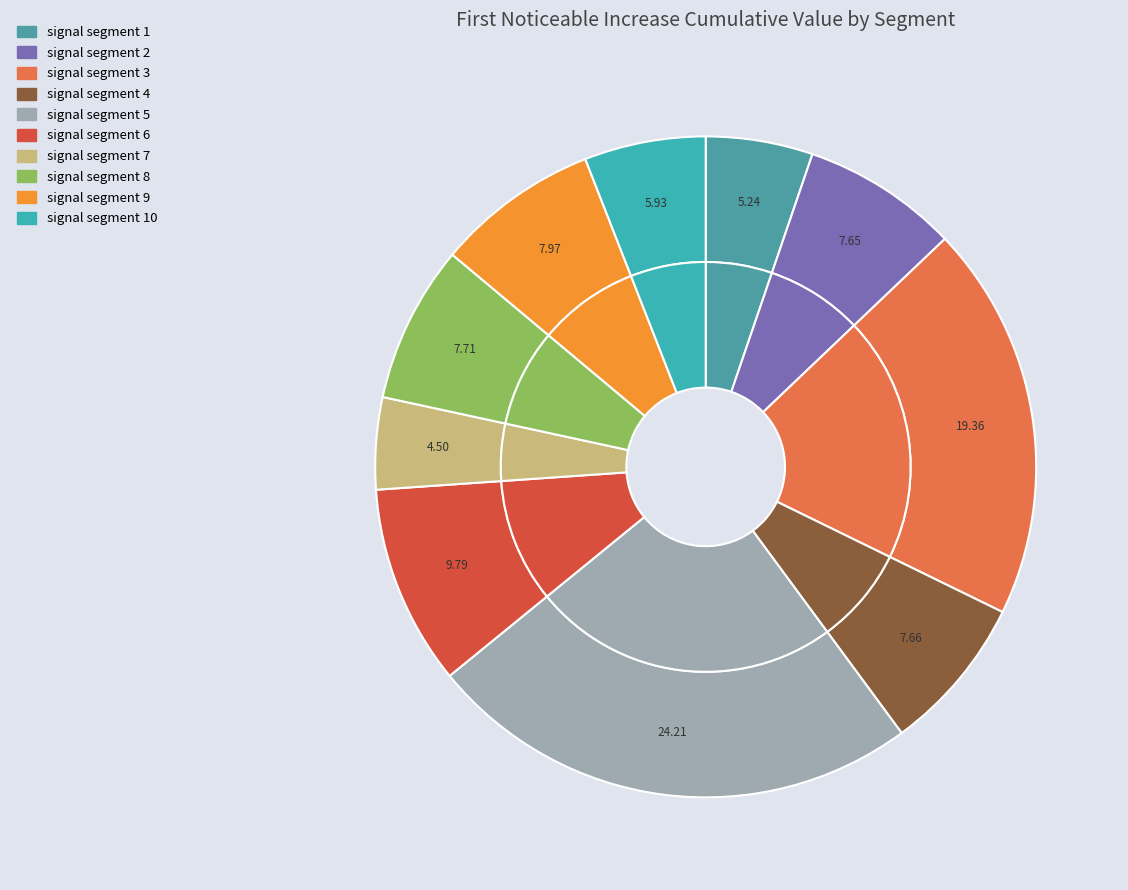

Is there a majority slice in this chart?

No